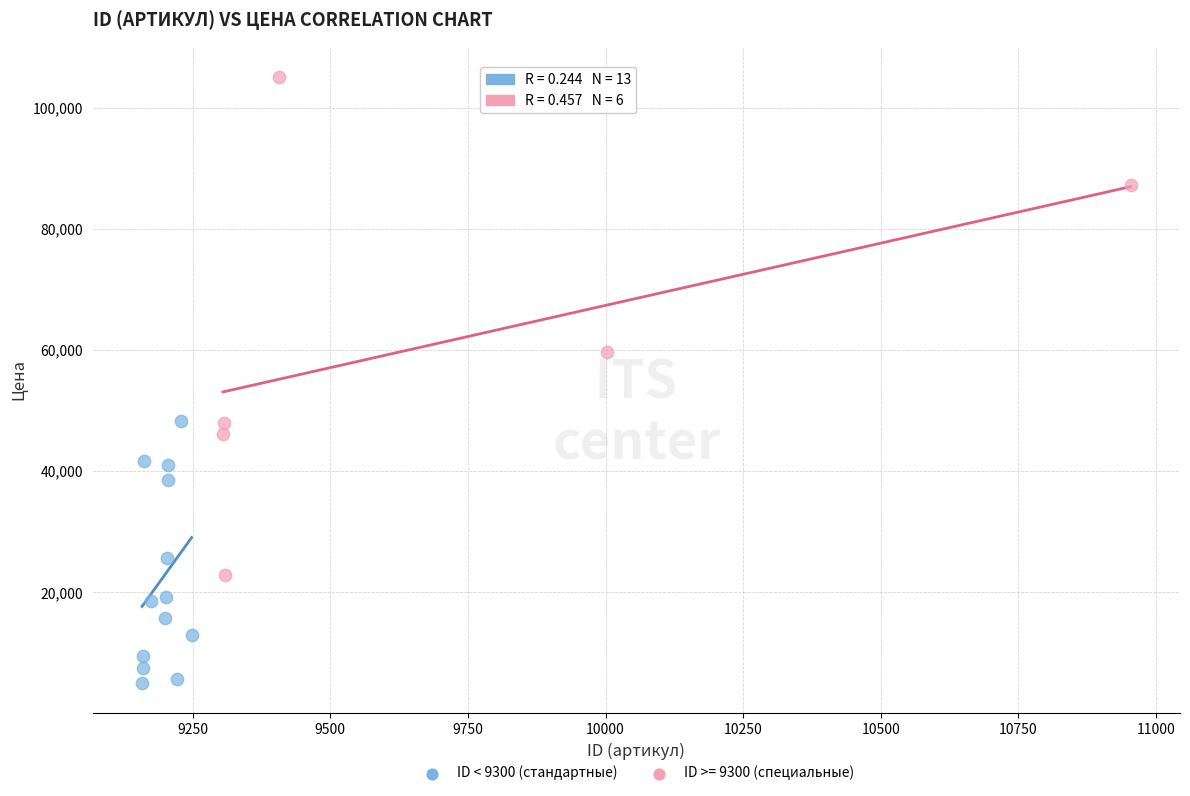

Which series contains the lowest Y value?

ID < 9300 (стандартные)